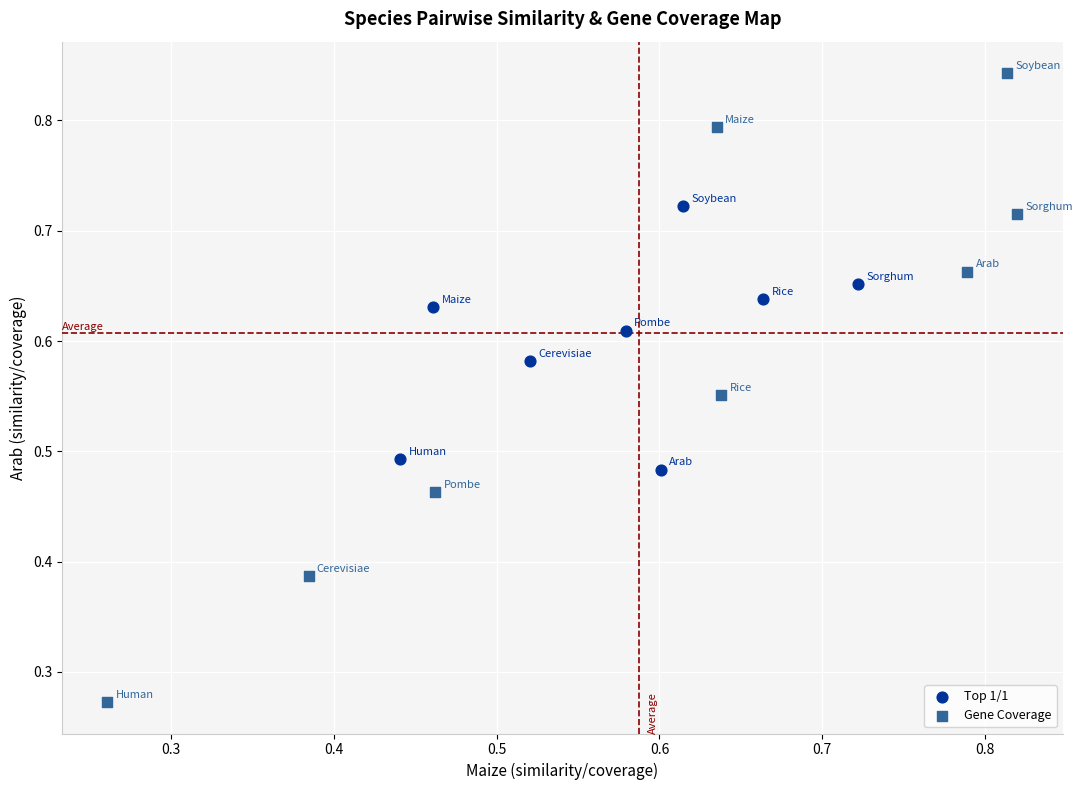

Which series reaches the maximum Y coordinate?

Gene Coverage